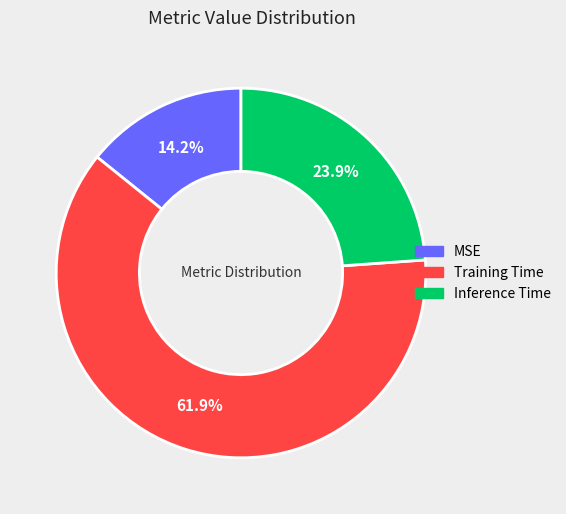

Rank the categories by value from highest to lowest.

Training Time, Inference Time, MSE